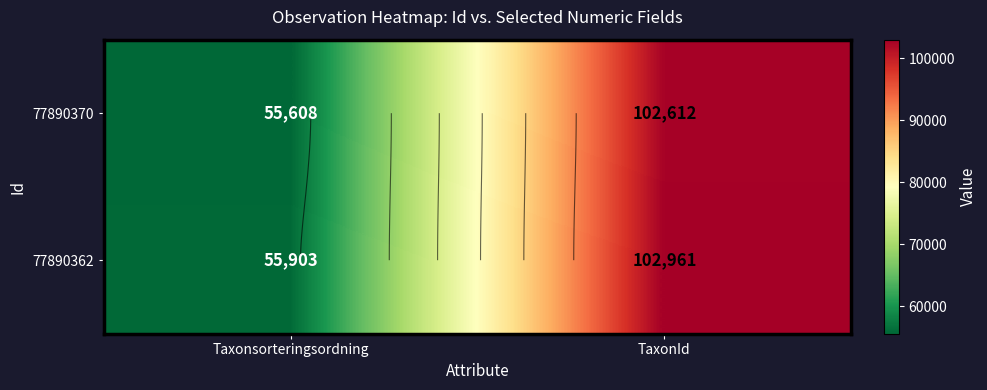

Which category has the highest value in the 77890370 series?

TaxonId